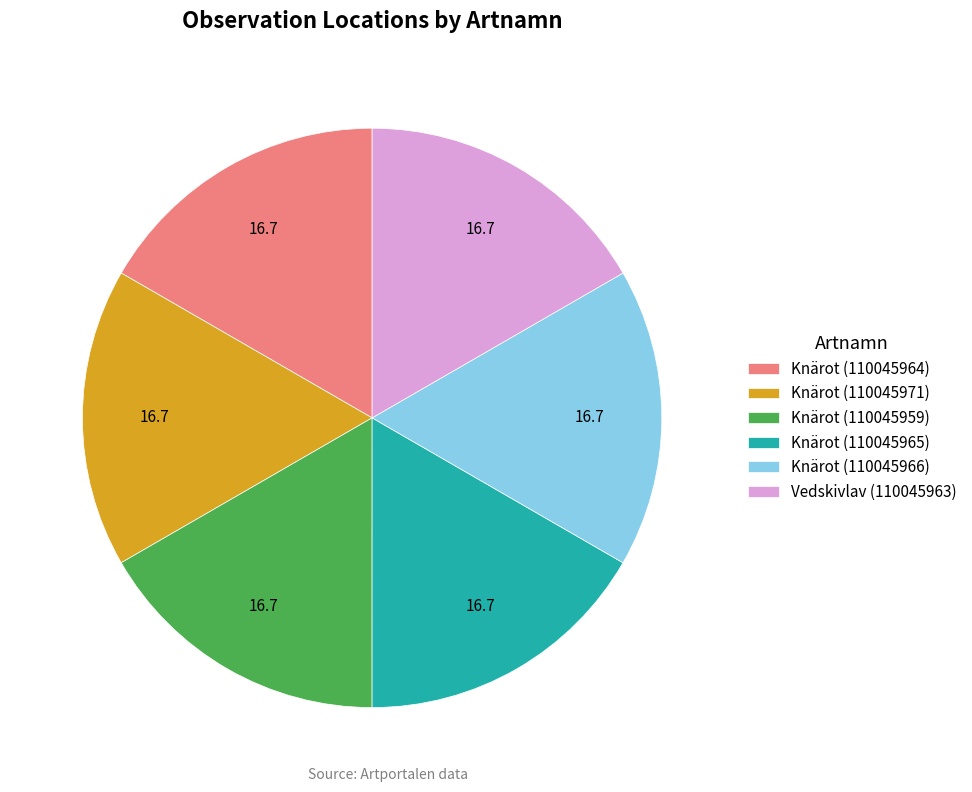

Count the number of slices in the pie.

6